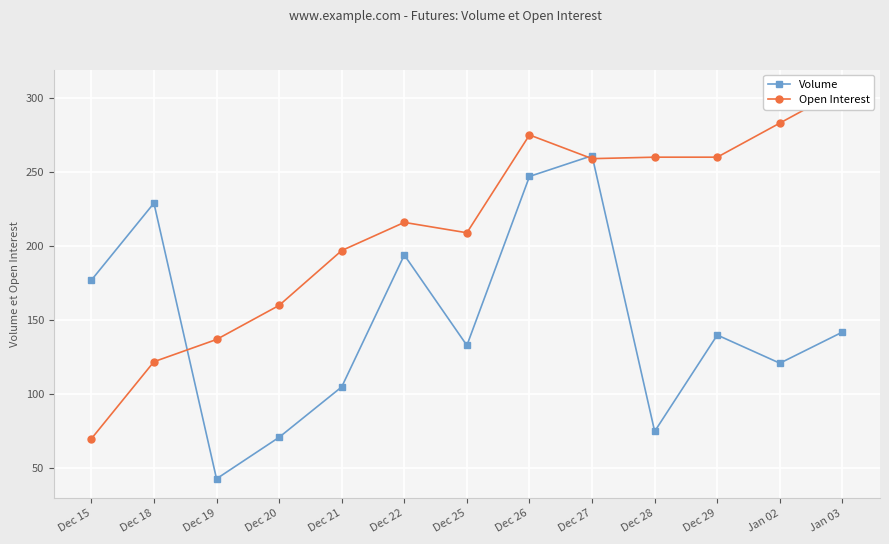

Which series has the widest spread of values?

Open Interest